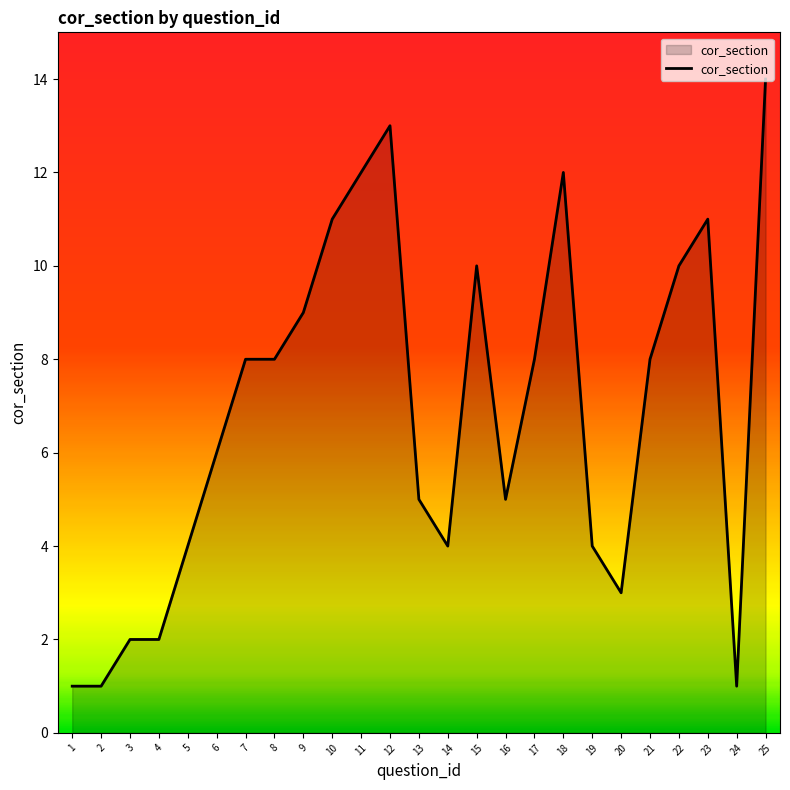

What is the difference between the maximum and minimum values?

13